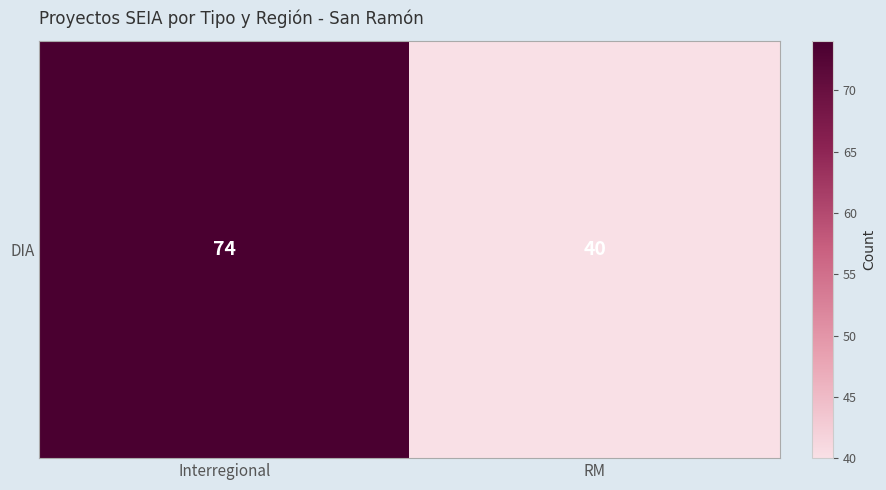

How many data points does each series have?

2